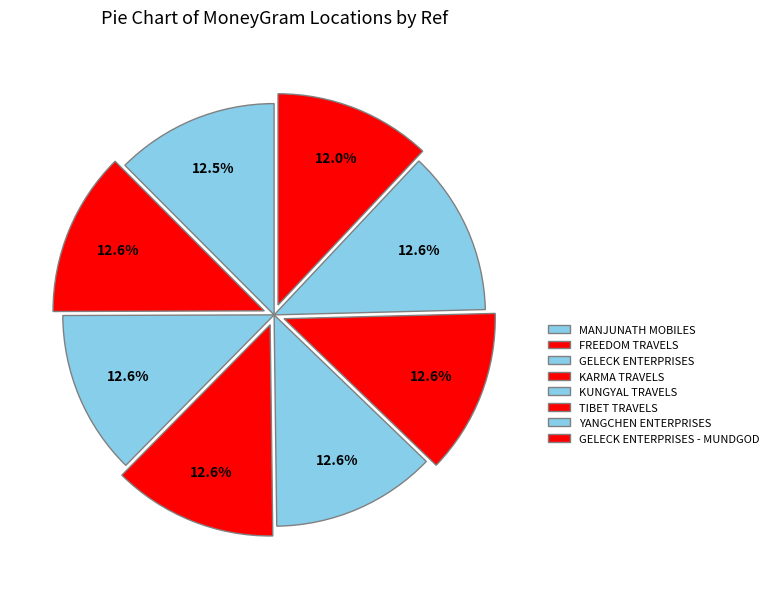

Rank the categories by value from highest to lowest.

KUNGYAL TRAVELS, TIBET TRAVELS, YANGCHEN ENTERPRISES, KARMA TRAVELS, GELECK ENTERPRISES, FREEDOM TRAVELS, MANJUNATH MOBILES, GELECK ENTERPRISES - MUNDGOD